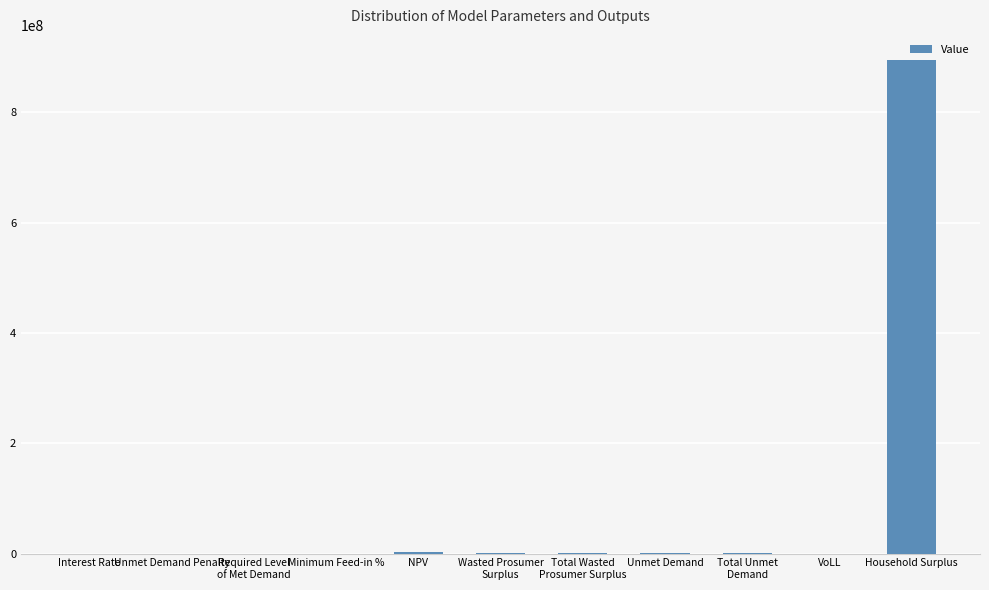

What is the greatest value displayed?

895746415.2